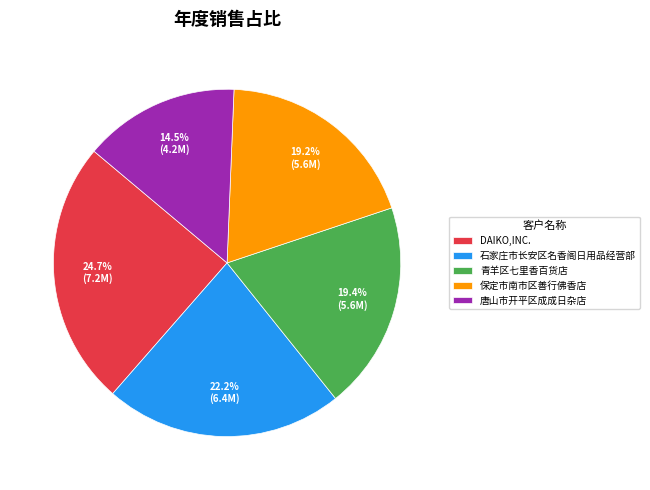

Does DAIKO,INC. account for over 50% of the chart?

No